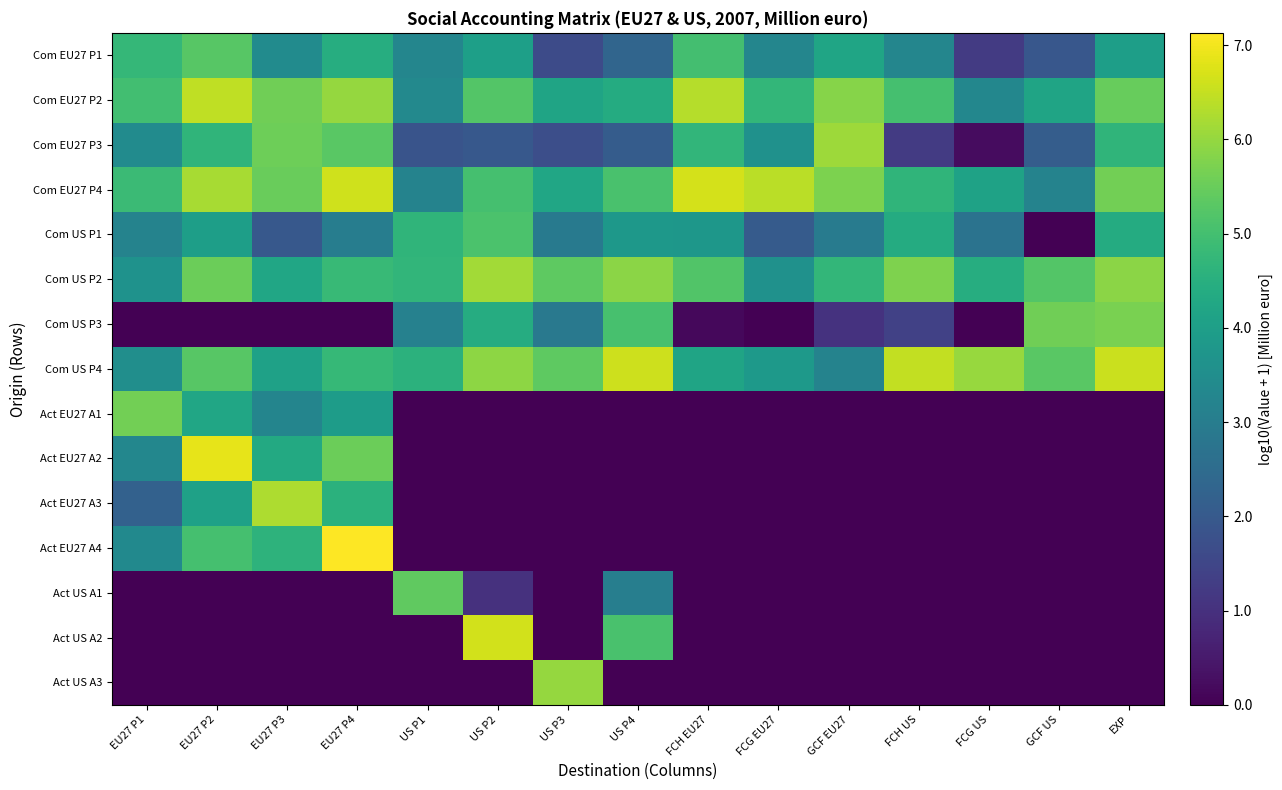

Which series changed the most between FCH US and GCF US?

Com US P1